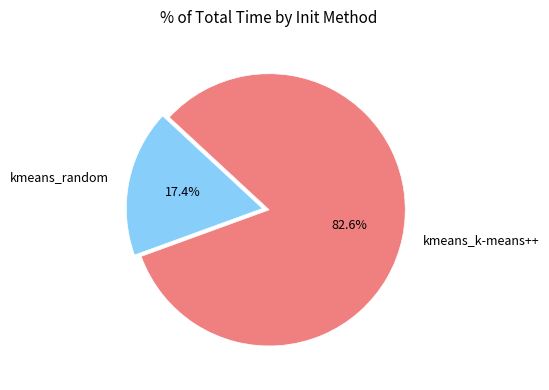

What percentage is the kmeans_k-means++ slice, to the nearest percent?

83%